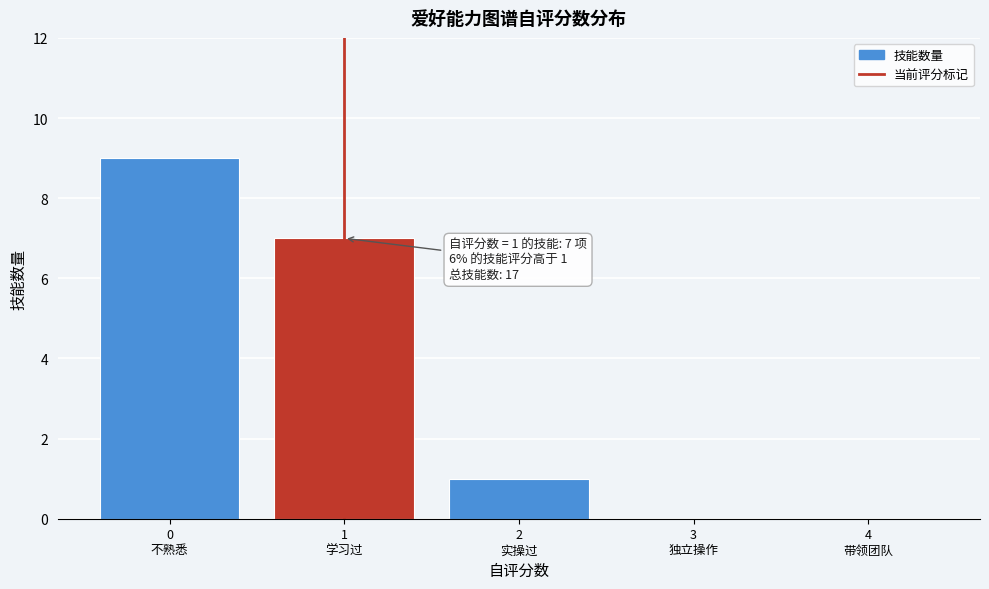

What is the sum of all values?

17